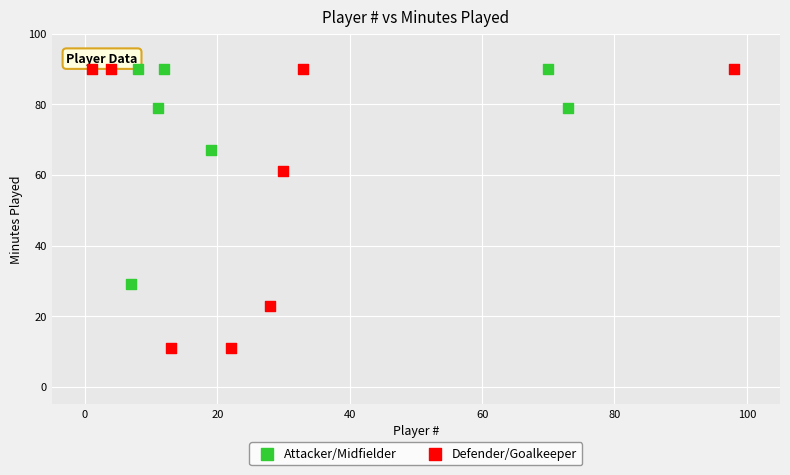

Which series has the largest Y range (max minus min)?

Defender/Goalkeeper